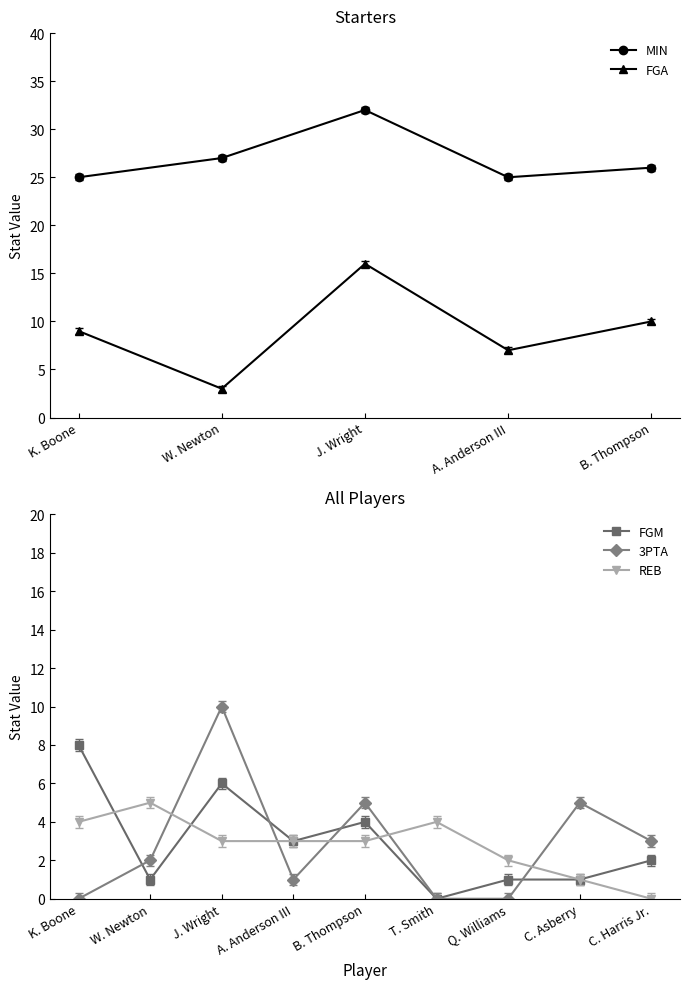

How many interior local valleys does the 3PTA series have?

1